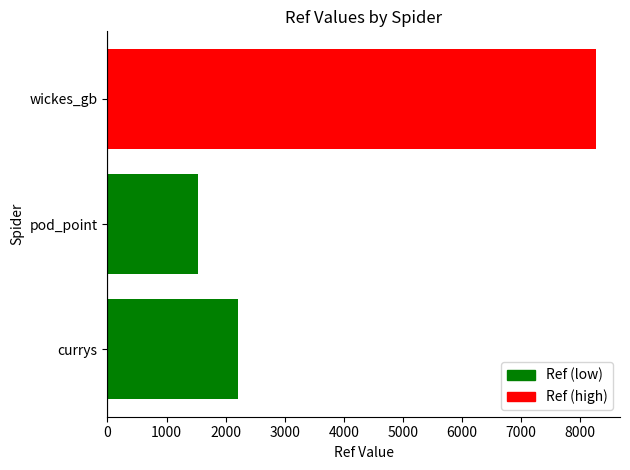

Is it true that the value at pod_point is 1539?

True